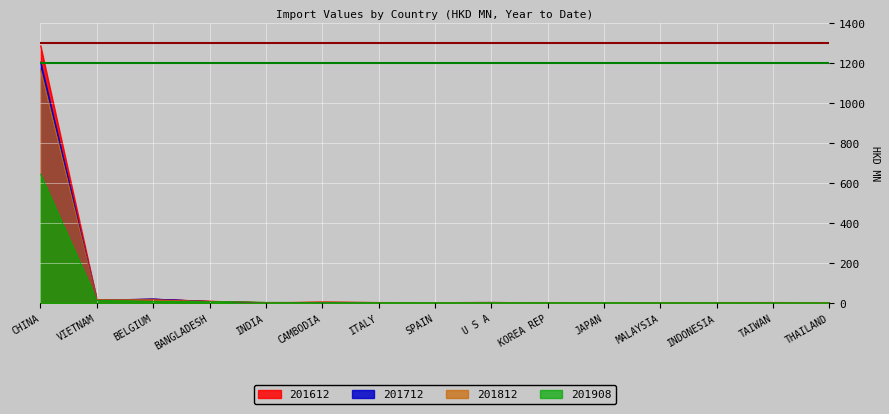

Rank the series by their maximum value, from lowest to highest.

201908, 201812, 201712, 201612